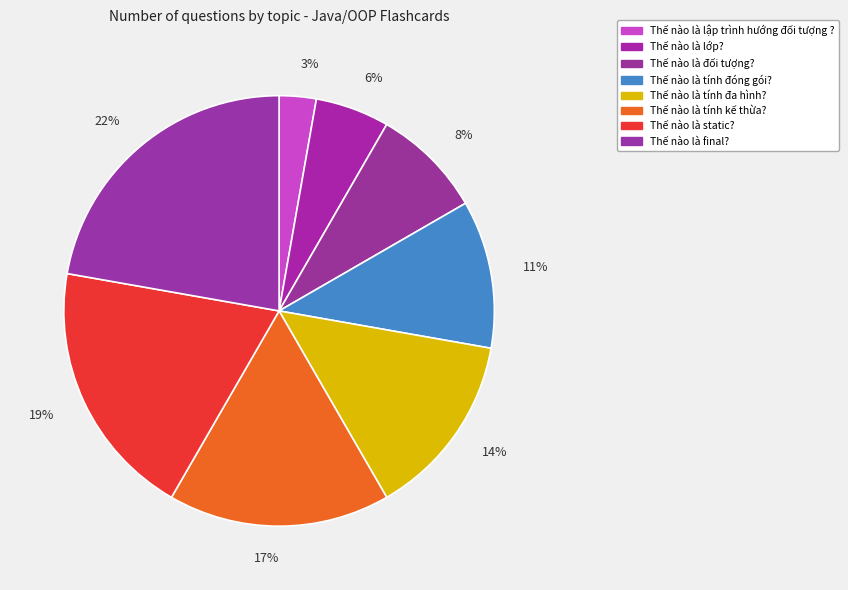

Approximately how many times larger is the value at Thế nào là tính đa hình? compared to Thế nào là lập trình hướng đối tượng ??

5.0